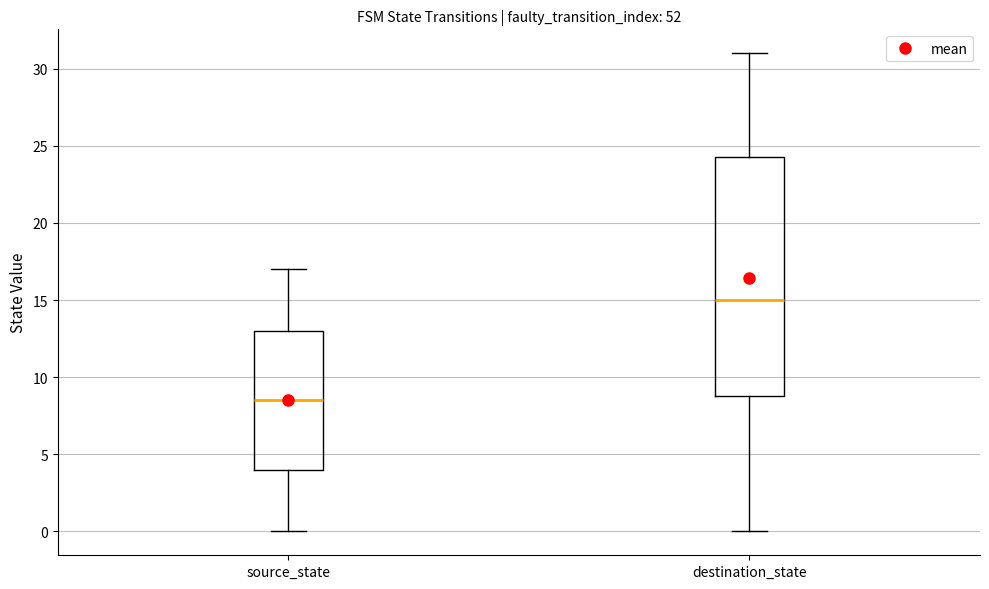

Comparing the boxes themselves (not the whiskers), which one is the tallest?

destination_state